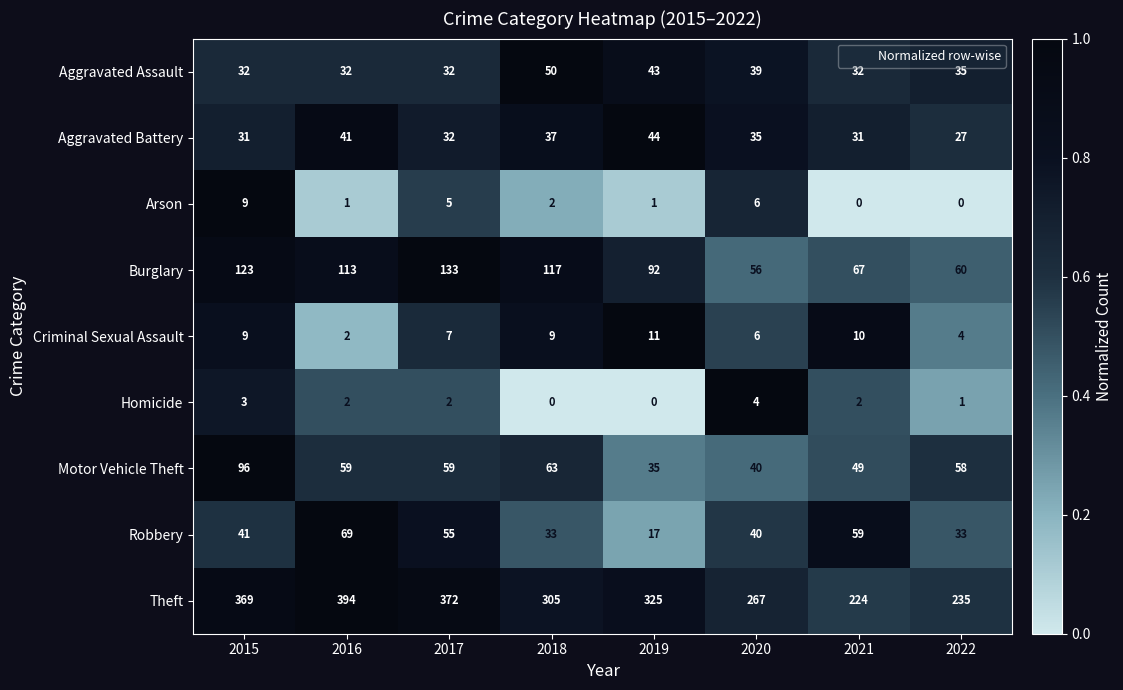

Which category has the highest value in the Robbery series?

2016